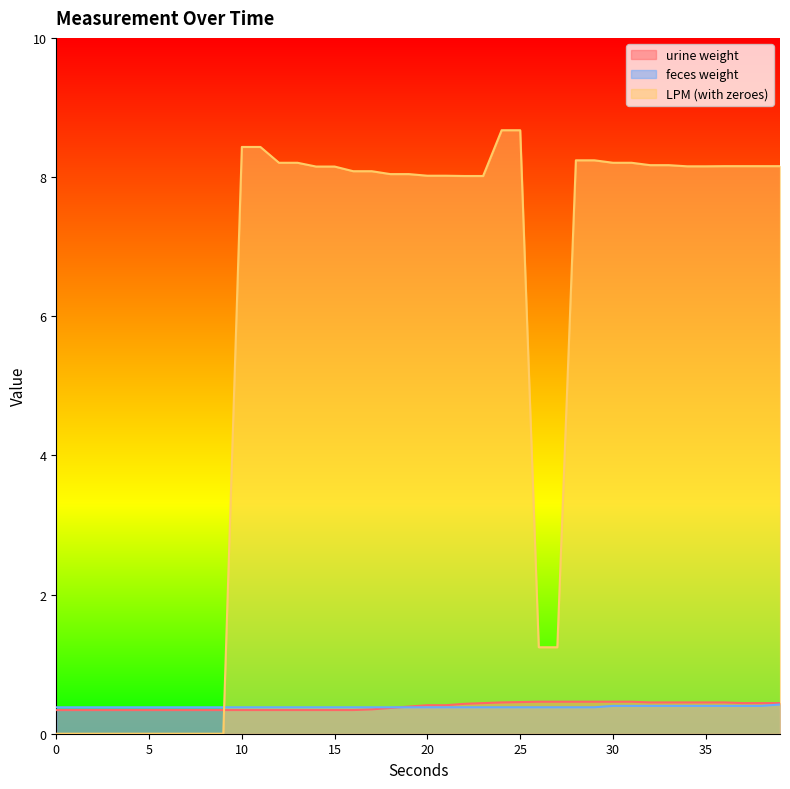

Reading left to right, what are all the values shown in this chart?

urine weight: 0.3	0.3	0.3	0.3	0.3	0.3	0.3	0.3	0.3	0.3	0.3	0.3	0.3	0.3	0.3	0.3	0.3	0.3	0.4	0.4	0.4	0.4	0.4	0.4	0.5	0.5	0.5	0.5	0.5	0.5	0.5	0.5	0.5	0.5	0.5	0.5	0.5	0.4	0.4	0.4
feces weight: 0.4	0.4	0.4	0.4	0.4	0.4	0.4	0.4	0.4	0.4	0.4	0.4	0.4	0.4	0.4	0.4	0.4	0.4	0.4	0.4	0.4	0.4	0.4	0.4	0.4	0.4	0.4	0.4	0.4	0.4	0.4	0.4	0.4	0.4	0.4	0.4	0.4	0.4	0.4	0.4
LPM (with zeroes): 0.0	0.0	0.0	0.0	0.0	0.0	0.0	0.0	0.0	0.0	8.4	8.4	8.2	8.2	8.2	8.2	8.1	8.1	8.0	8.0	8.0	8.0	8.0	8.0	8.7	8.7	1.2	1.2	8.2	8.2	8.2	8.2	8.2	8.2	8.2	8.2	8.2	8.2	8.2	8.2